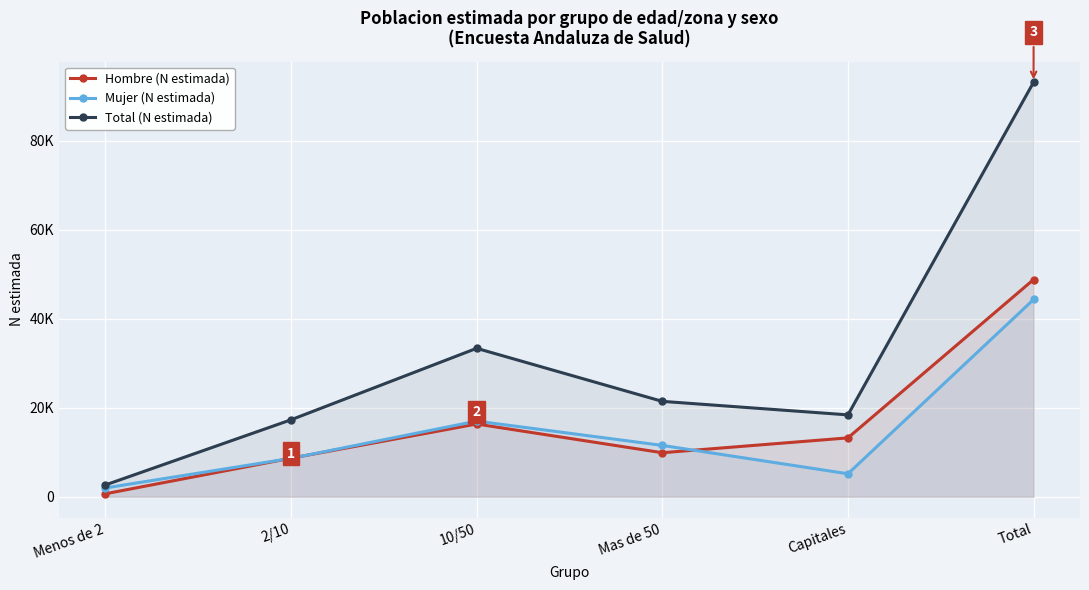

True or false: Mujer (N estimada) and Total (N estimada) intersect in this chart.

False